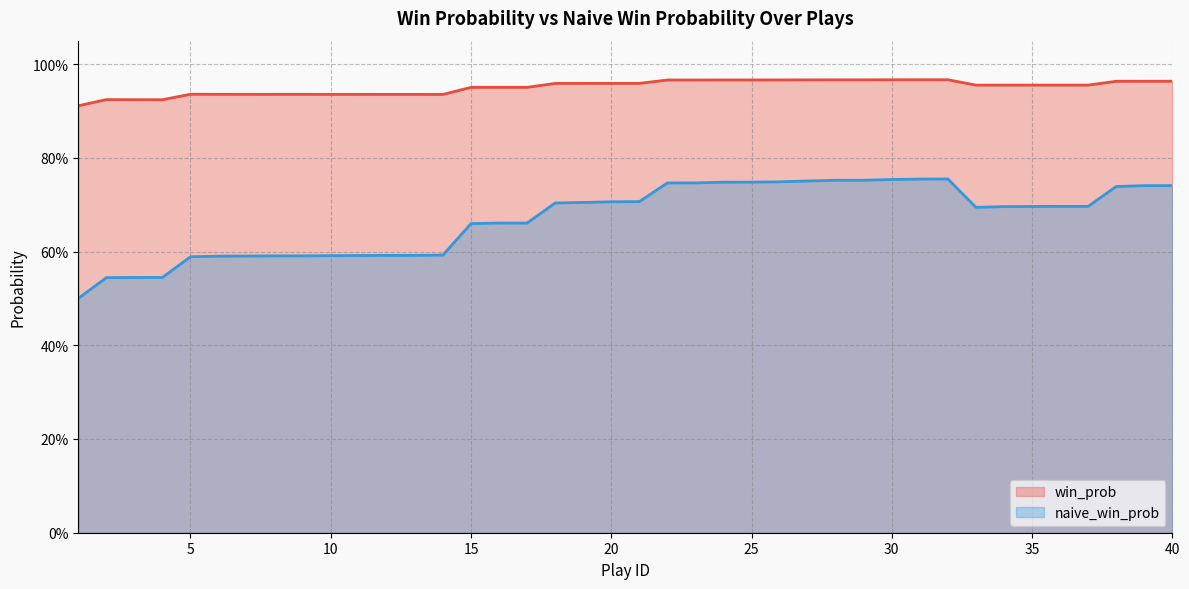

What value does the win_prob series have at 33?

1.0